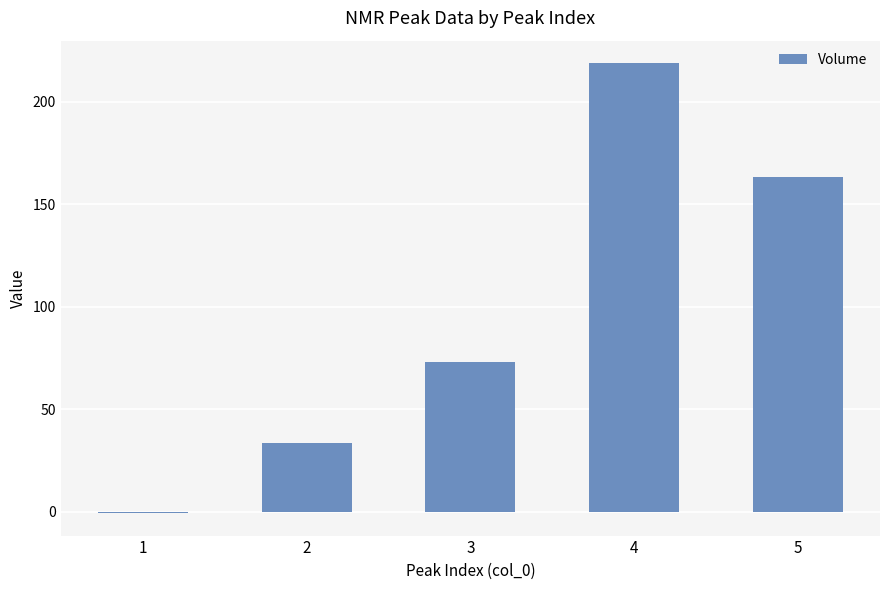

What is the maximum value shown in the chart?

218.8